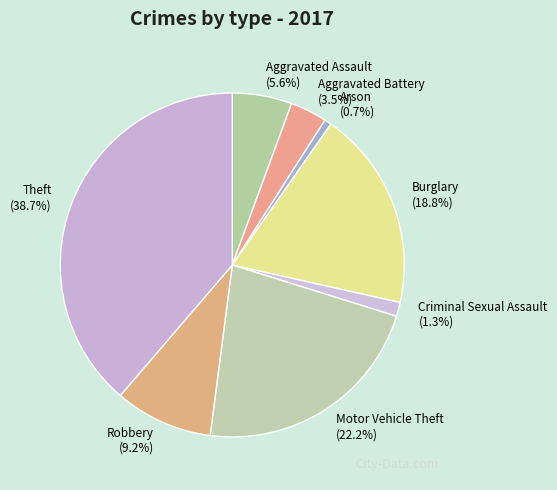

What is the largest slice in the pie chart?

Theft